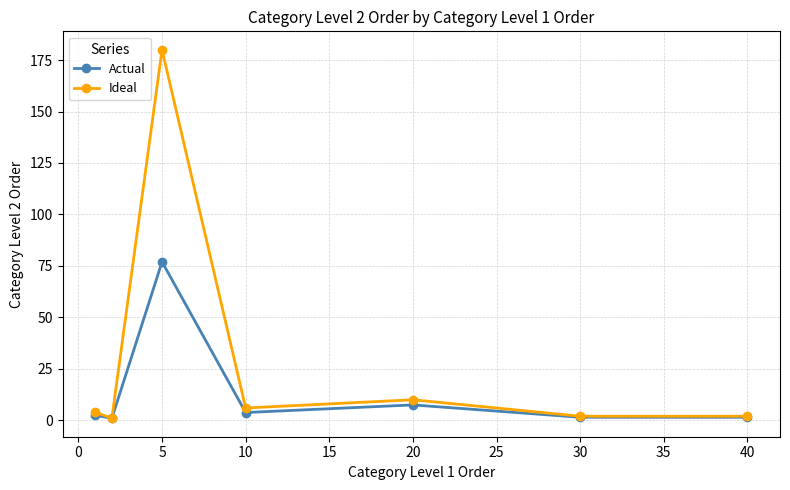

How many series are shown in this chart?

2